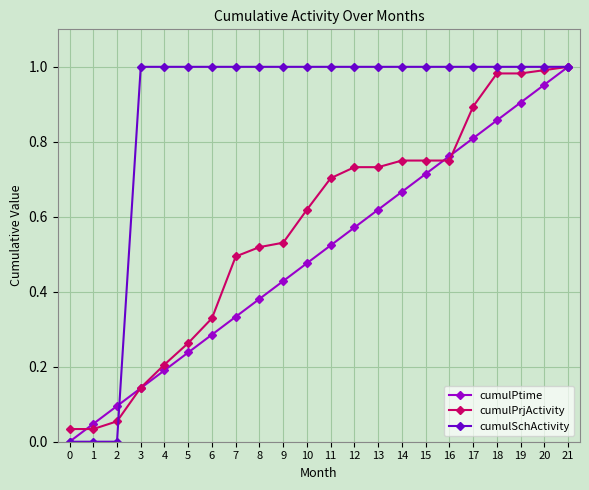

Which series has the largest total across all categories?

cumulSchActivity